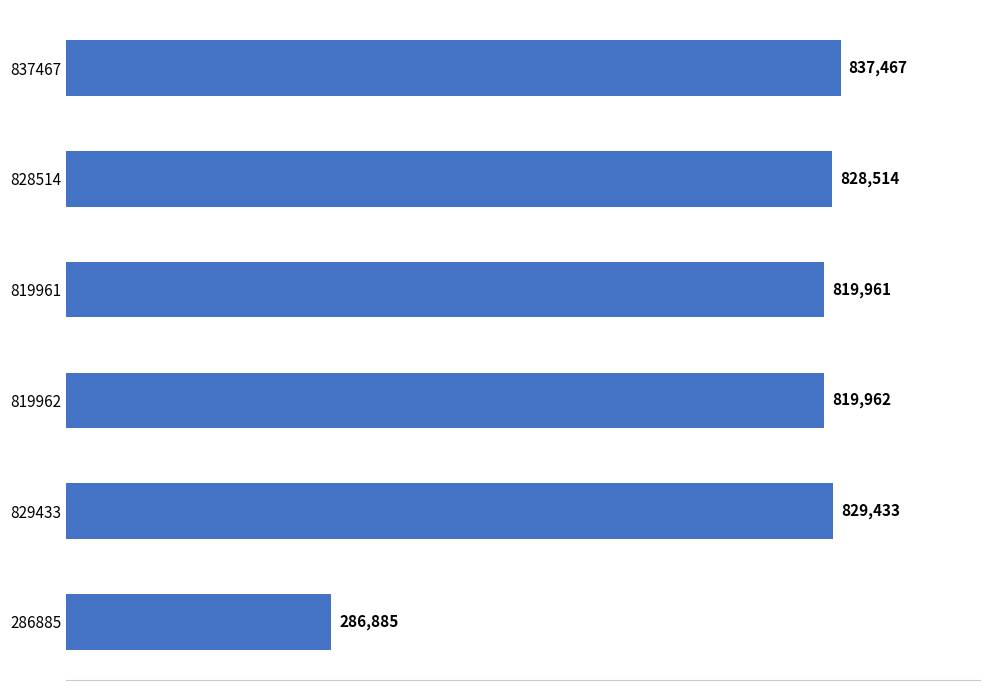

The chart shows a value of 286885 at 286885. True or false?

True